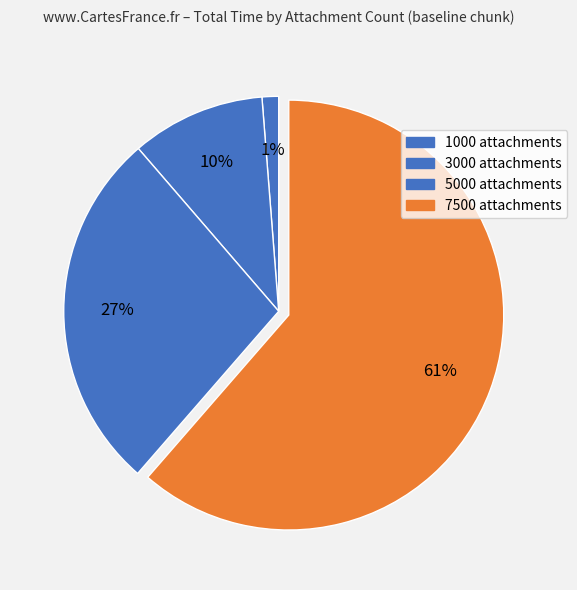

Count the number of slices in the pie.

4